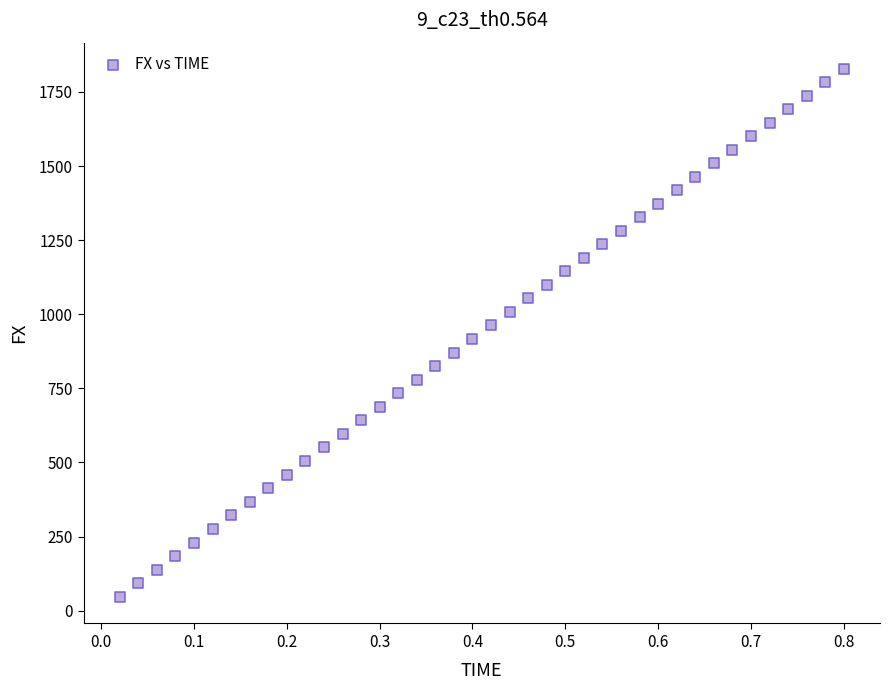

What is the range of X values (max minus min)?

0.8